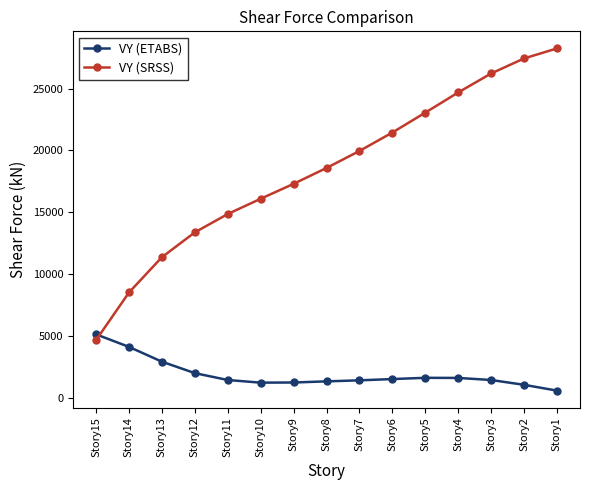

The value of VY (SRSS) at Story15 is 2033.9. True or false?

False